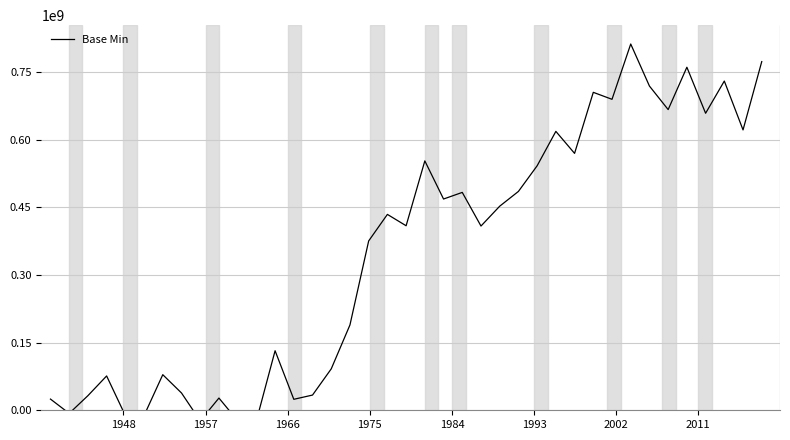

How many data points are less than 409384814?

19